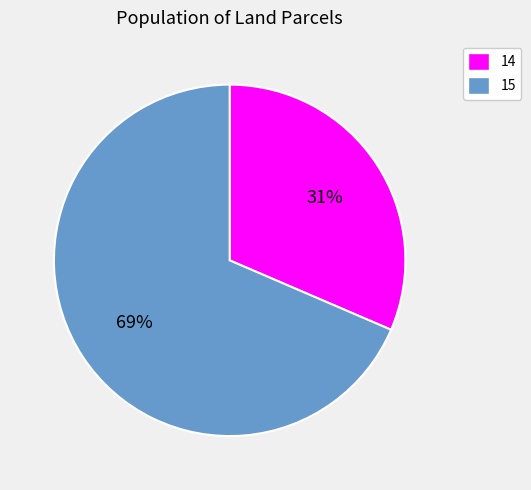

What is the smallest slice in the pie chart?

14